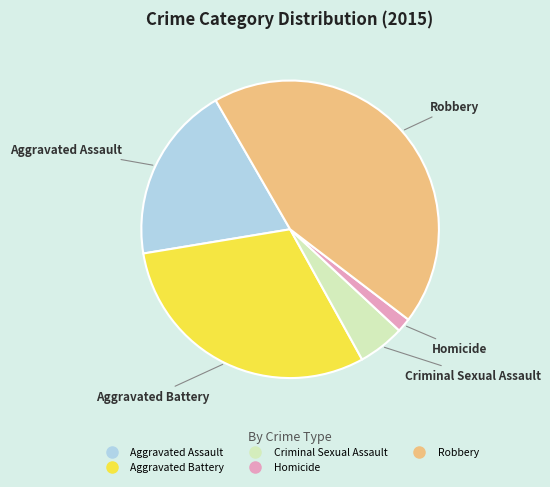

Do Homicide and Aggravated Battery together represent more than half of the pie?

No